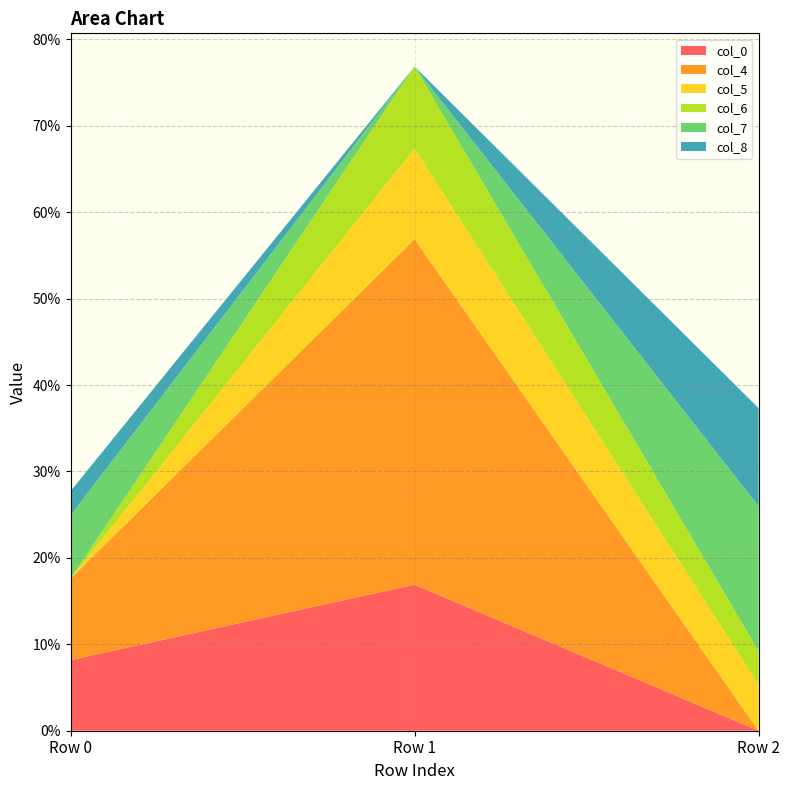

Reading right to left, what are all the values shown in this chart?

col_0: Row 2=-0.0	Row 1=0.2	Row 0=0.1
col_4: Row 2=-0.0	Row 1=0.4	Row 0=0.1
col_5: Row 2=0.1	Row 1=0.1	Row 0=0.0
col_6: Row 2=0.0	Row 1=0.1	Row 0=0.0
col_7: Row 2=0.2	Row 1=-0.0	Row 0=0.1
col_8: Row 2=0.1	Row 1=-0.0	Row 0=0.0